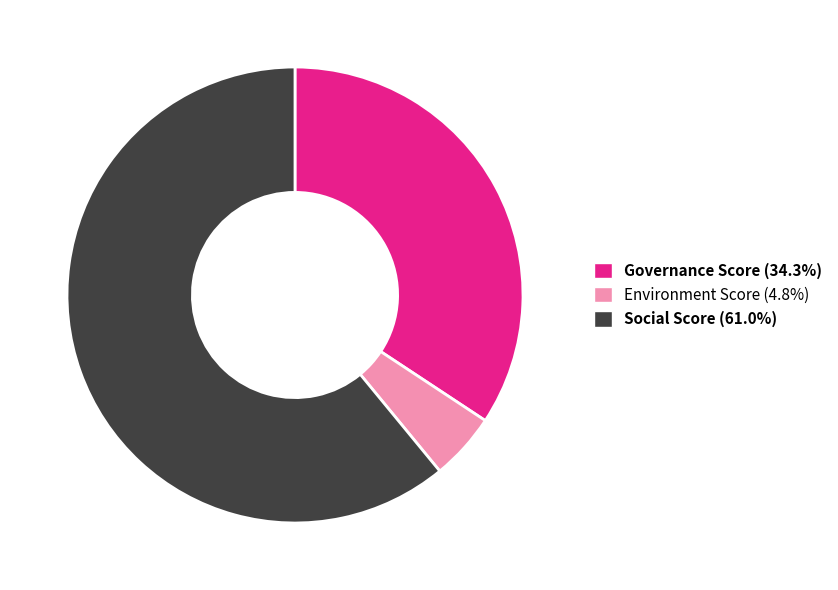

Does any single category account for the majority?

Yes